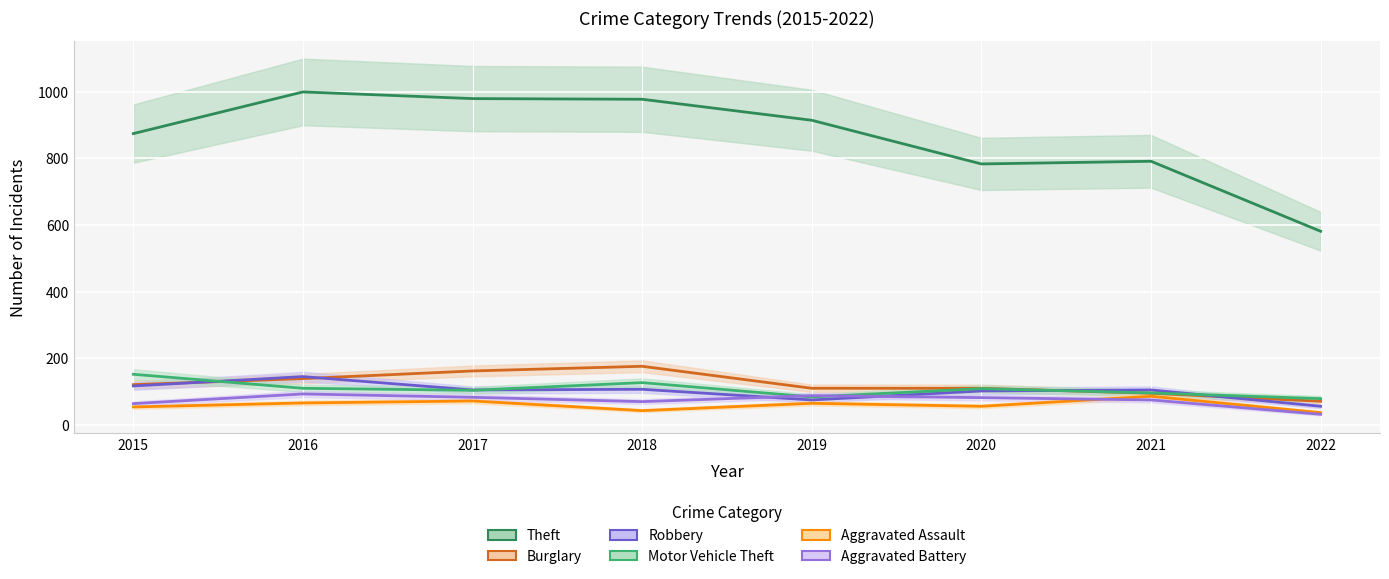

Which series has the largest range (max minus min)?

Theft